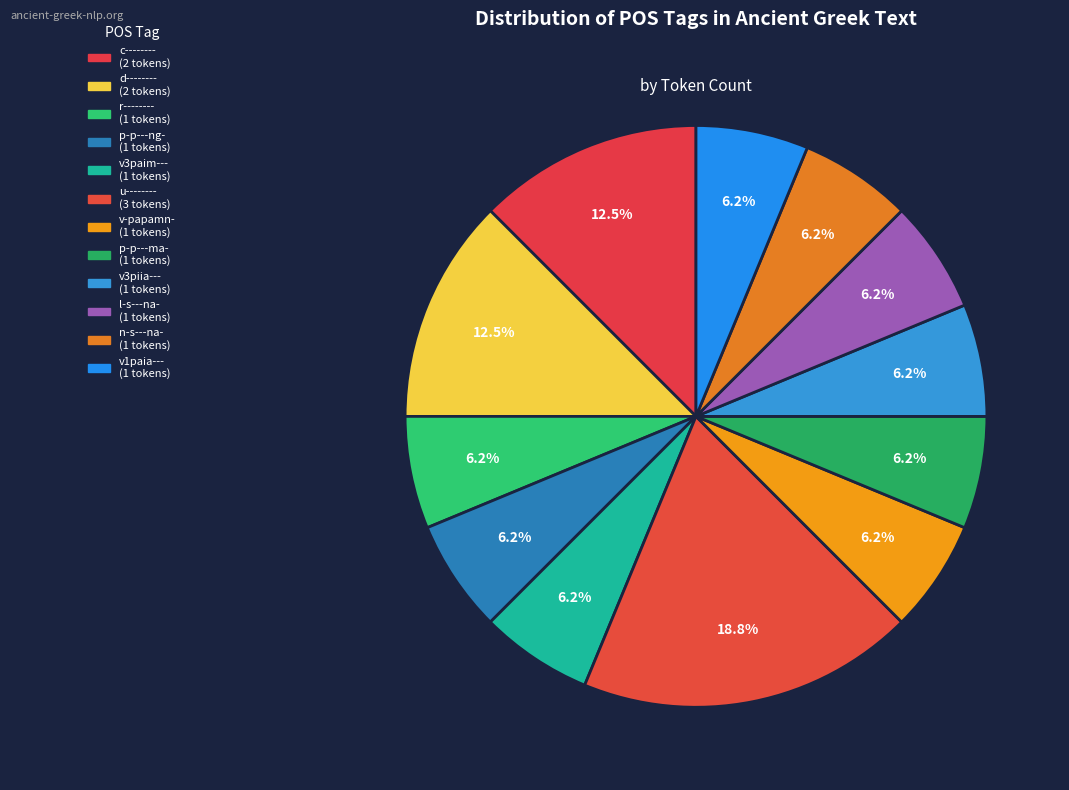

How many segments does this pie chart have?

12